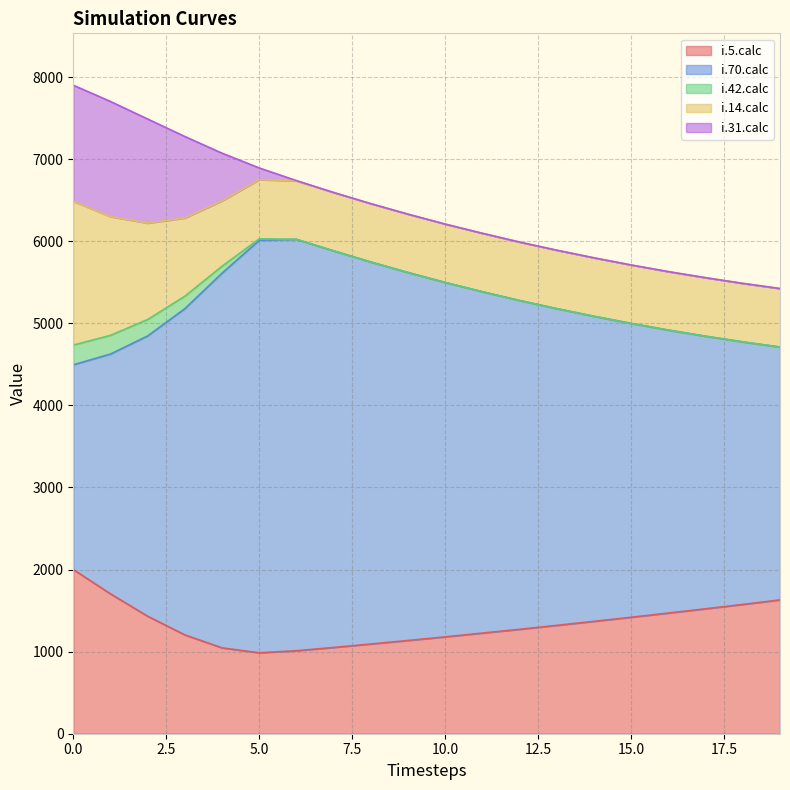

What is the greatest value displayed?

5025